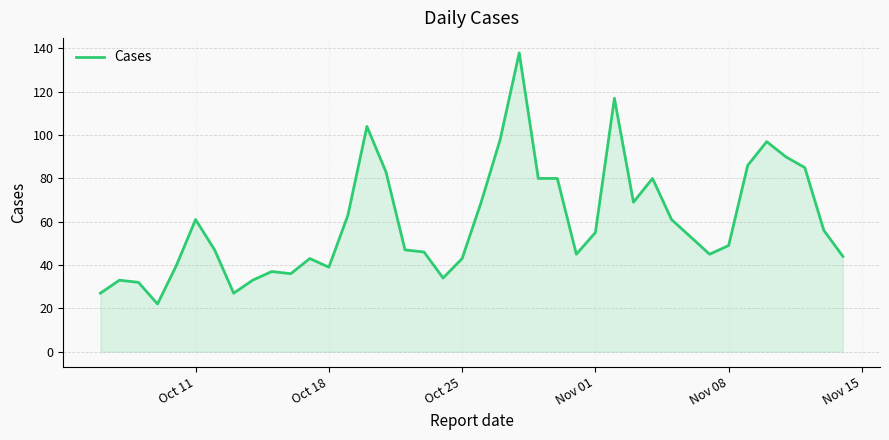

What is the minimum value shown in the chart?

22